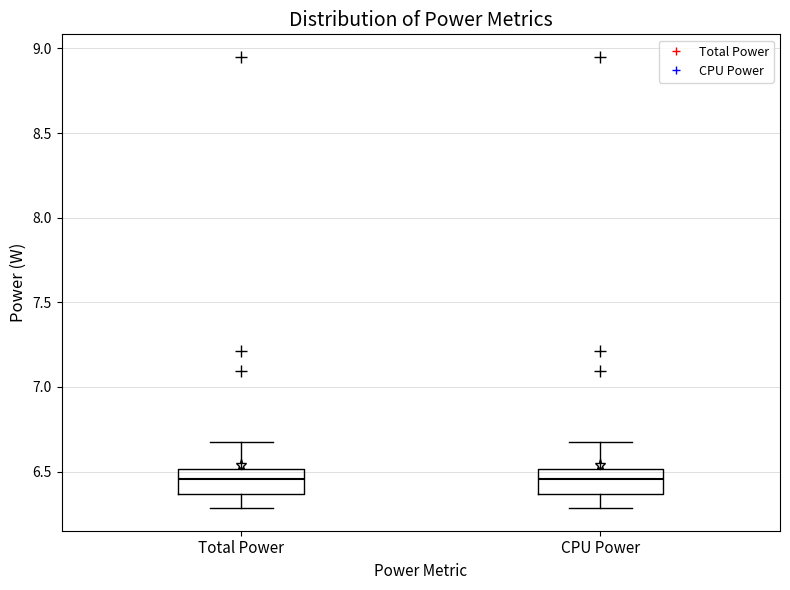

Where is the upper edge of the box for CPU Power on the y-axis? The values are not printed on the chart, so give them approximately, as read against the axis.

6.50